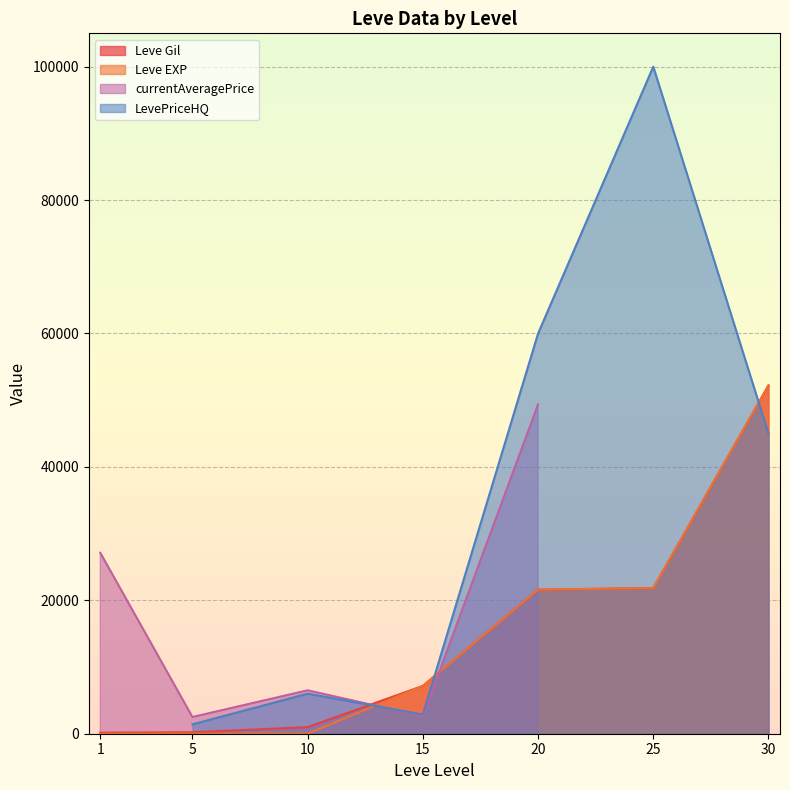

The value of Leve Gil at 20 is 31783. True or false?

False